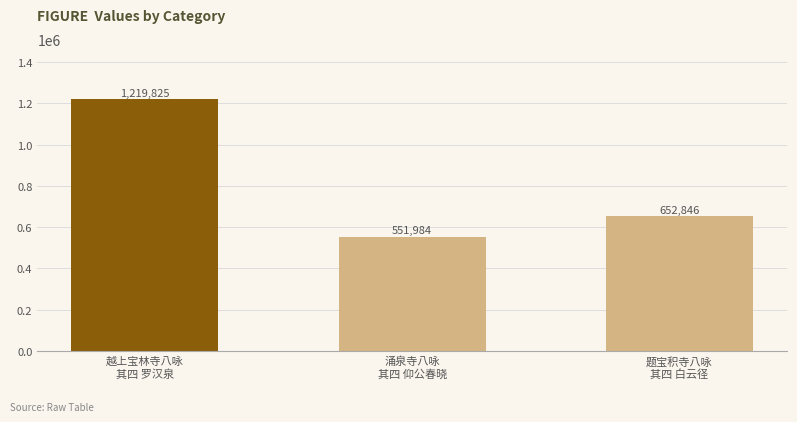

The value at 题宝积寺八咏
其四 白云径 is 652846. True or false?

True